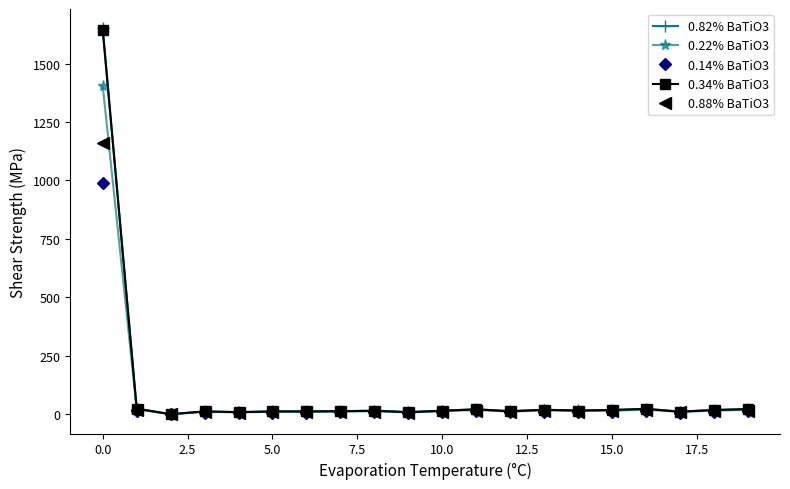

Which series has the widest spread of values?

0.82% BaTiO3